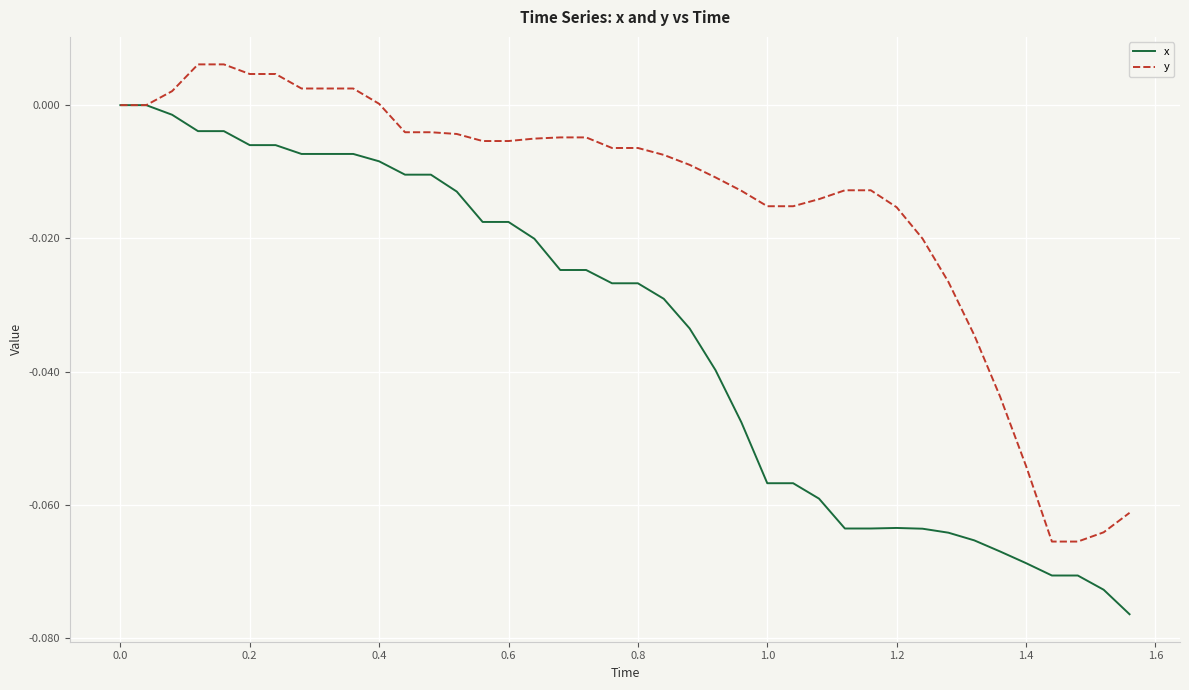

List the series in order of their peak value, lowest first.

x, y